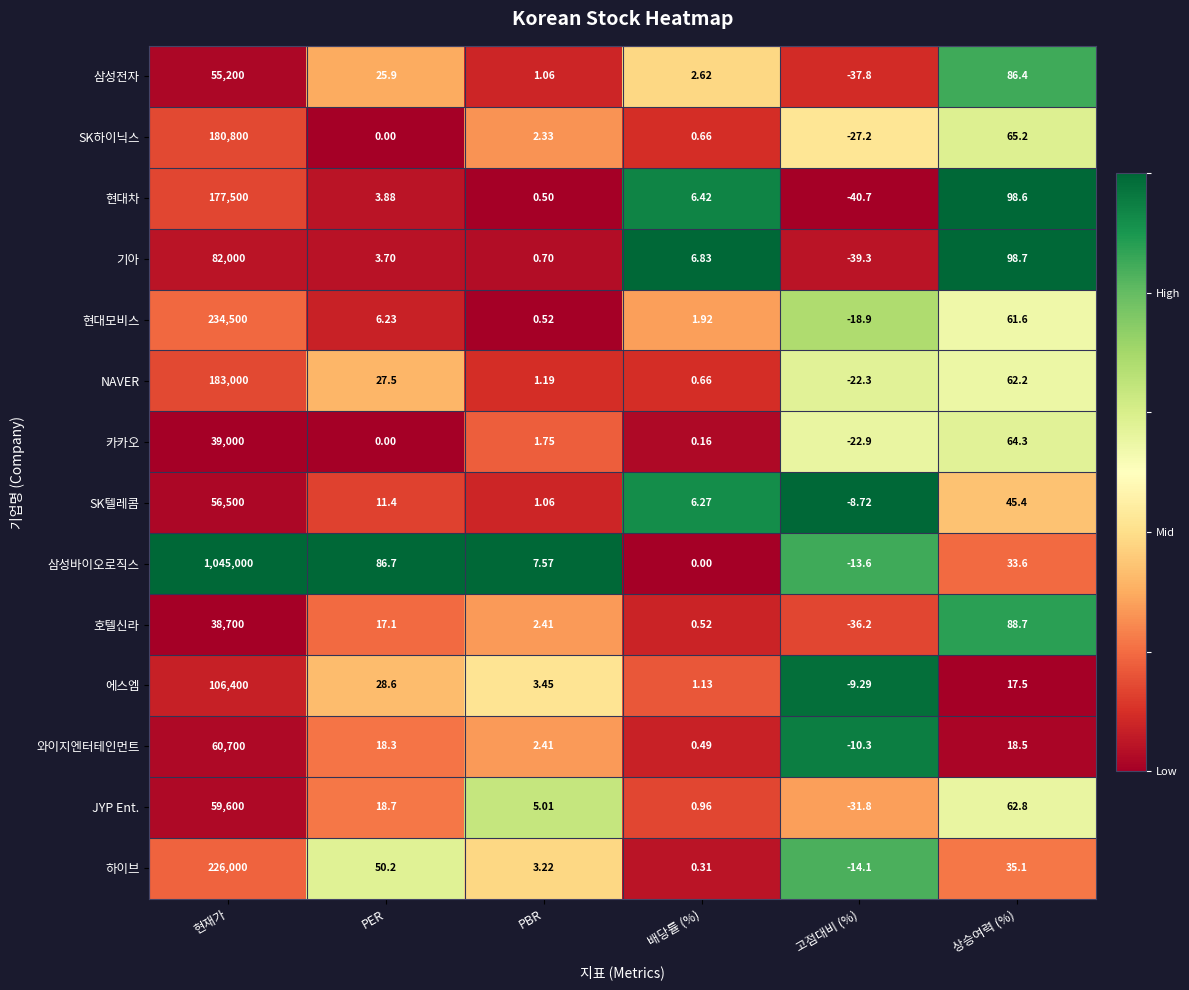

Where does the 삼성전자 series first go above 25?

현재가